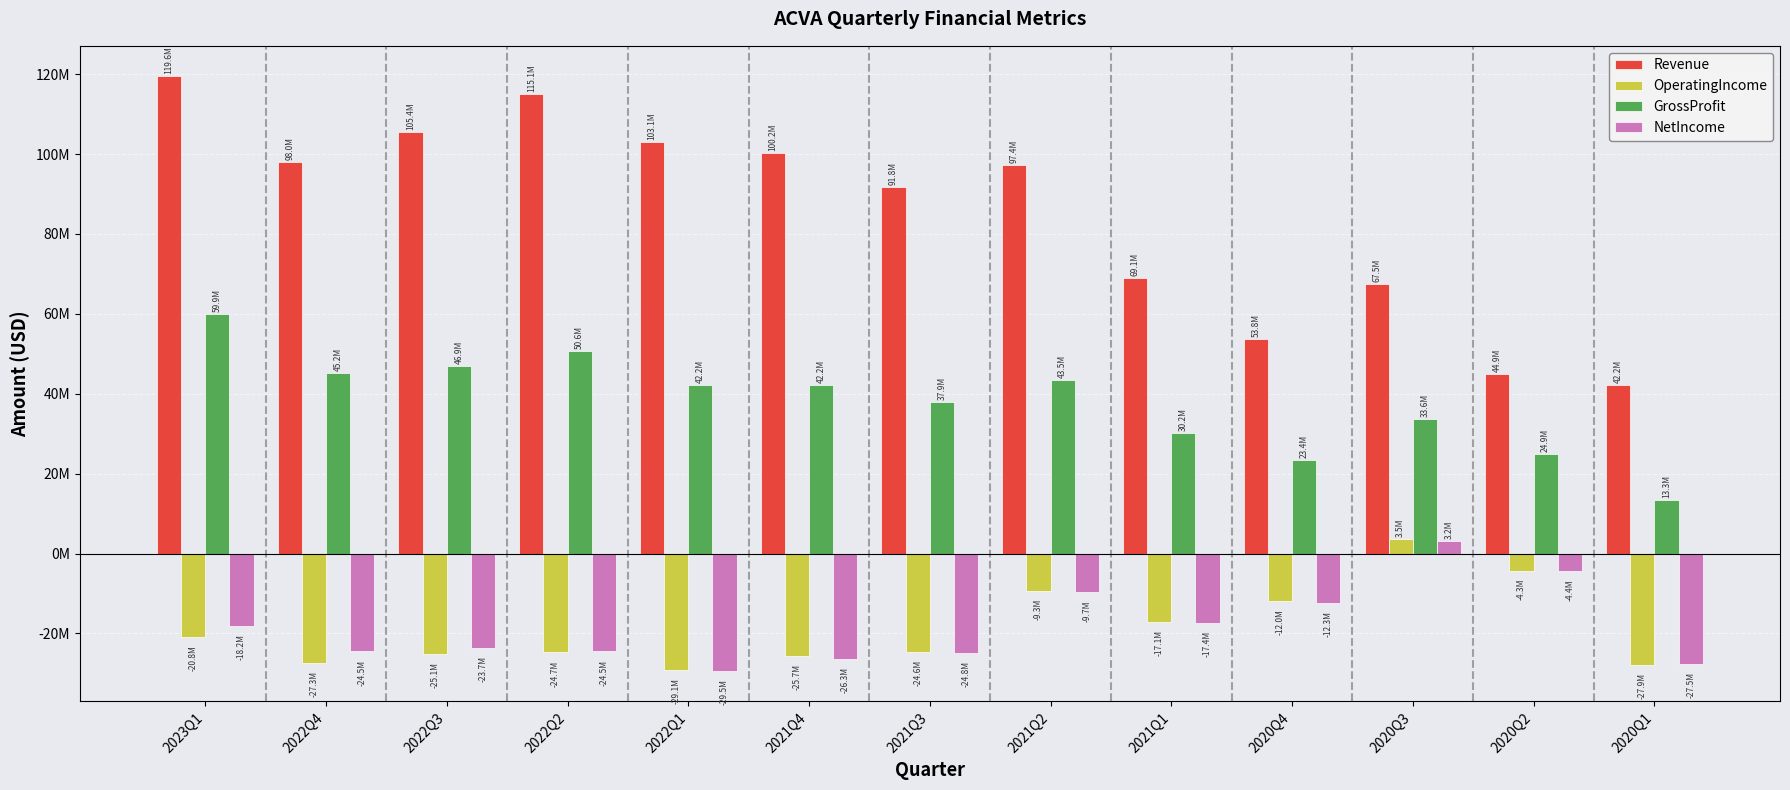

What is the approximate value of Revenue at 2022Q3, to the nearest 10?

105419000